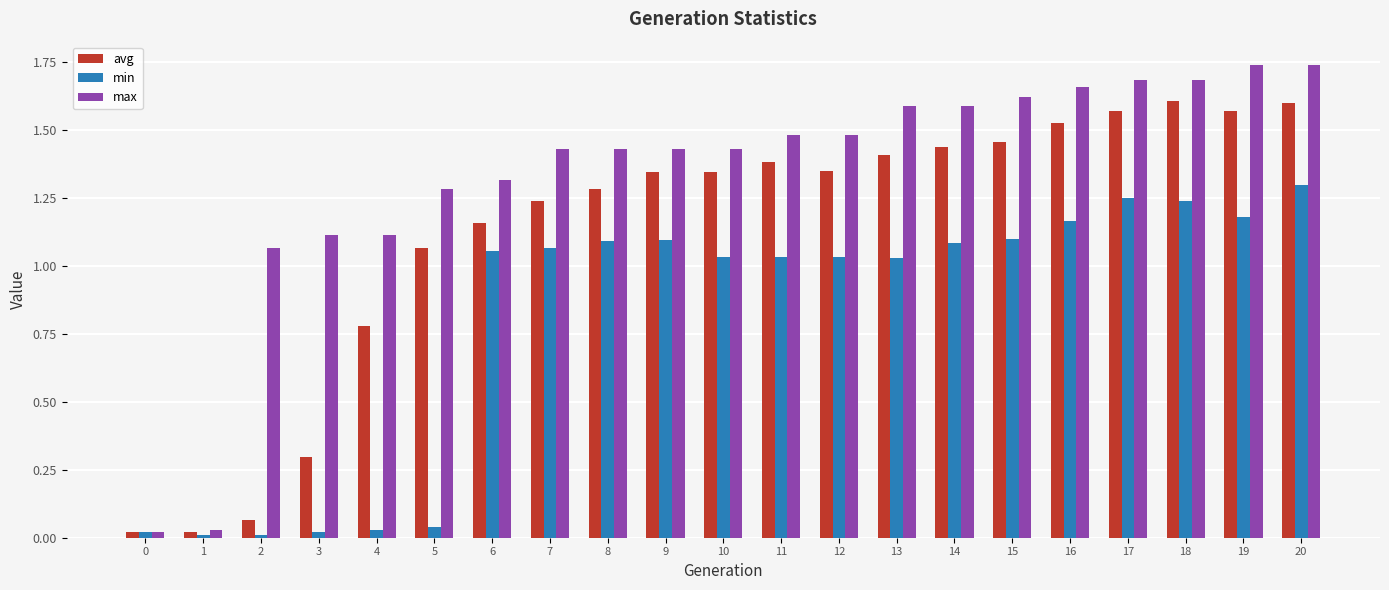

Between 8 and 14, which series saw the biggest shift?

max